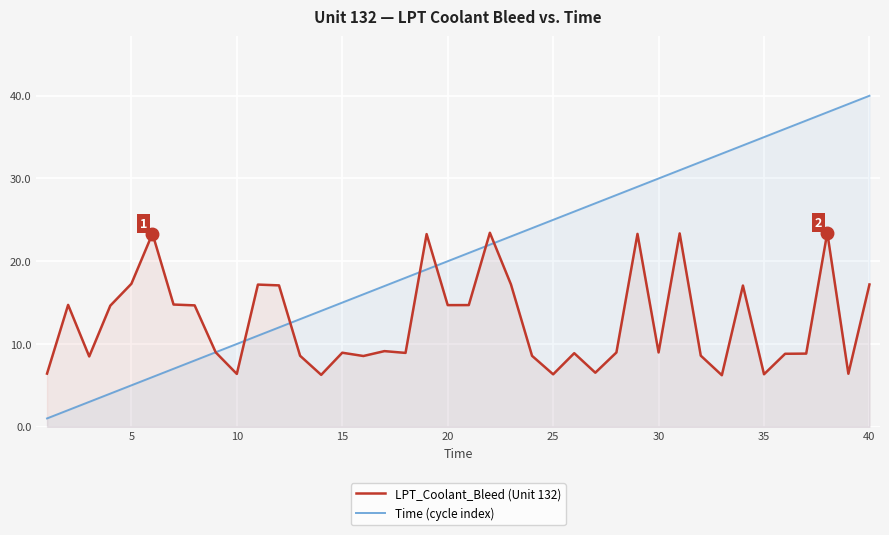

Rank the series by their maximum value, from lowest to highest.

LPT_Coolant_Bleed (Unit 132), Time (cycle index)